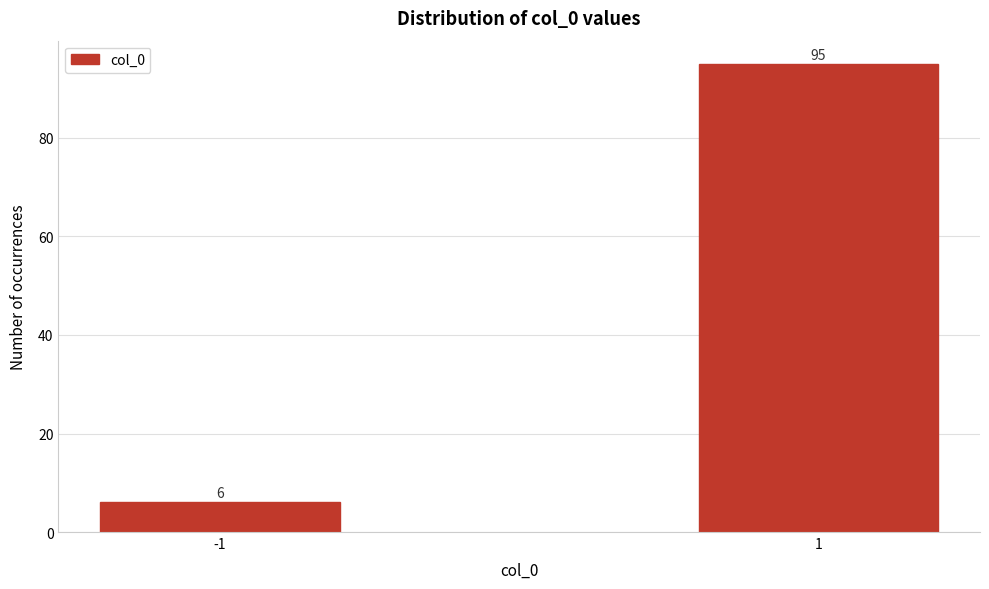

Reading left to right, transcribe all the data shown in this chart.

-1=6	1=95